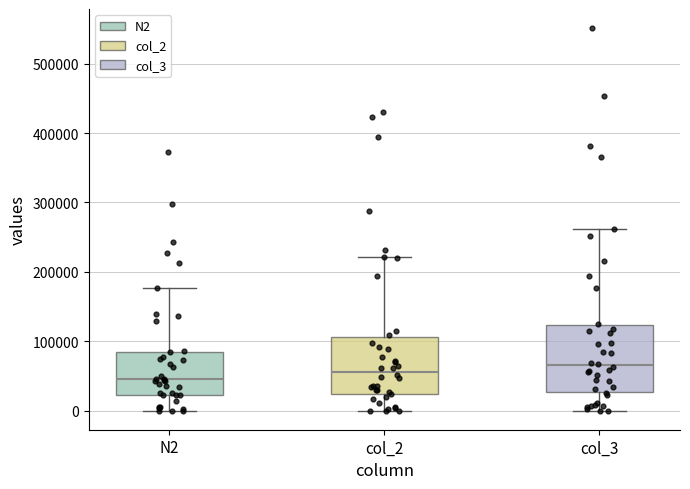

Reading left to right, read every box against the y-axis: the position of its median line, the range the box covers, and the ends of its whiskers. The values are not printed on the chart, so give them approximately, as read against the axis.

N2: median 50000, box 20000 to 90000, whiskers 0 to 180000
col_2: median 60000, box 20000 to 110000, whiskers 0 to 220000
col_3: median 70000, box 30000 to 120000, whiskers 0 to 260000